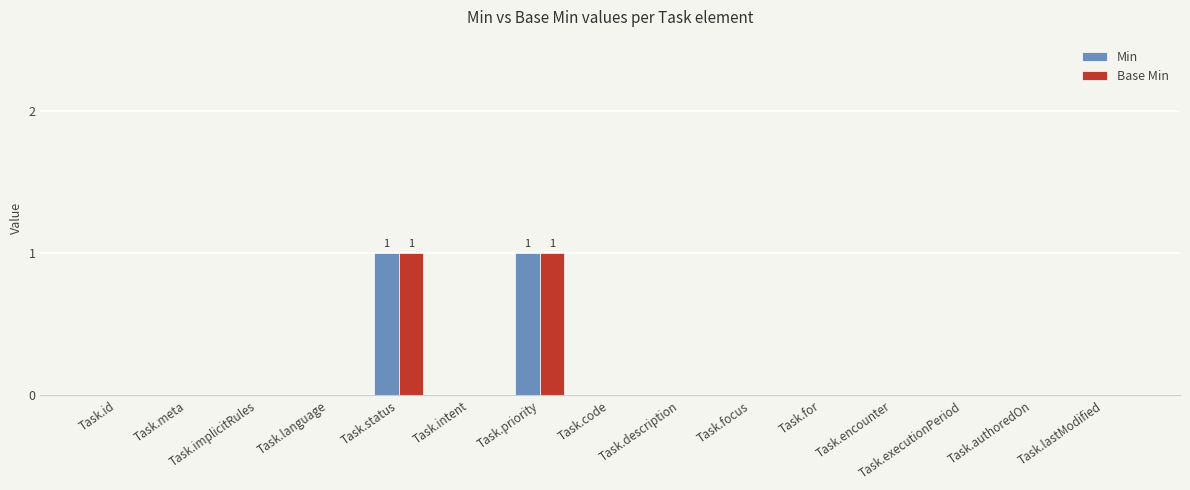

Reading right to left, extract all data points from this chart.

Min: 0	0	0	0	0	0	0	0	1	0	1	0	0	0	0
Base Min: 0	0	0	0	0	0	0	0	1	0	1	0	0	0	0